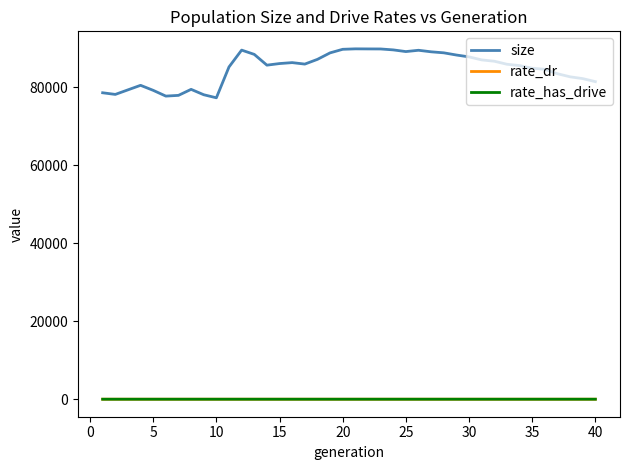

Which series has the largest total across all categories?

size